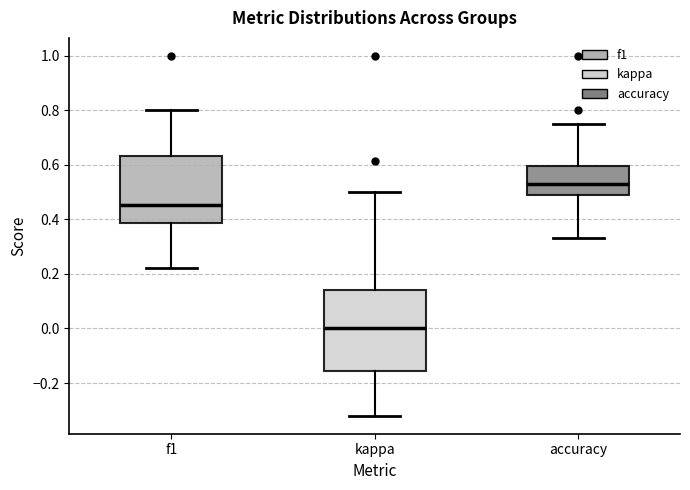

Which box has the highest median line?

accuracy